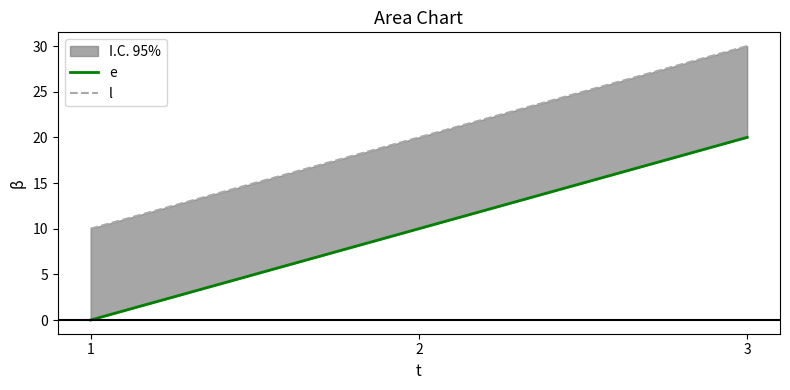

Rank the series by their average value, from highest to lowest.

l, e